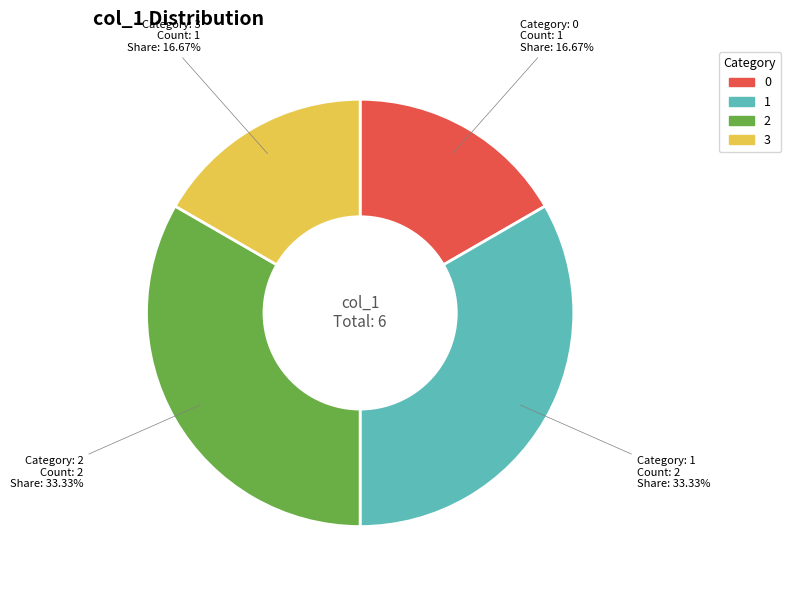

Does any single category account for the majority?

No